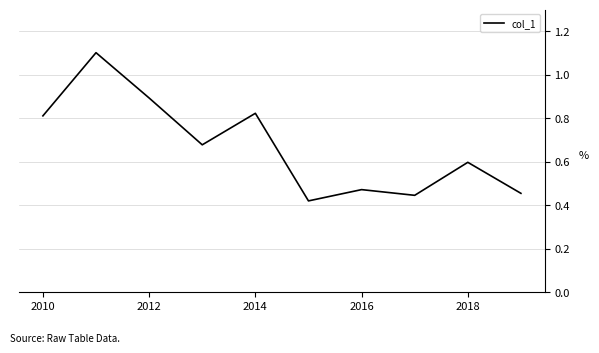

What is the greatest value displayed?

1.1